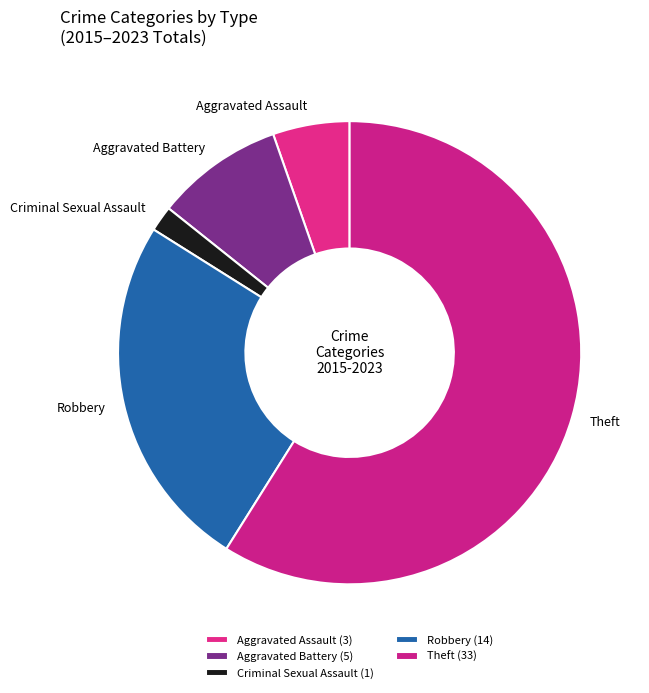

Count the number of slices in the pie.

5